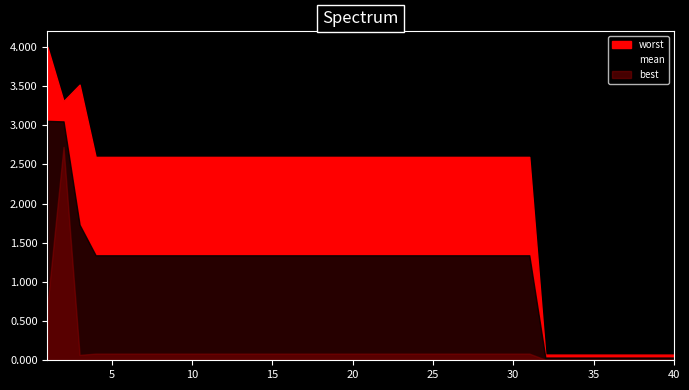

What is the sum of all worst values?

84.2